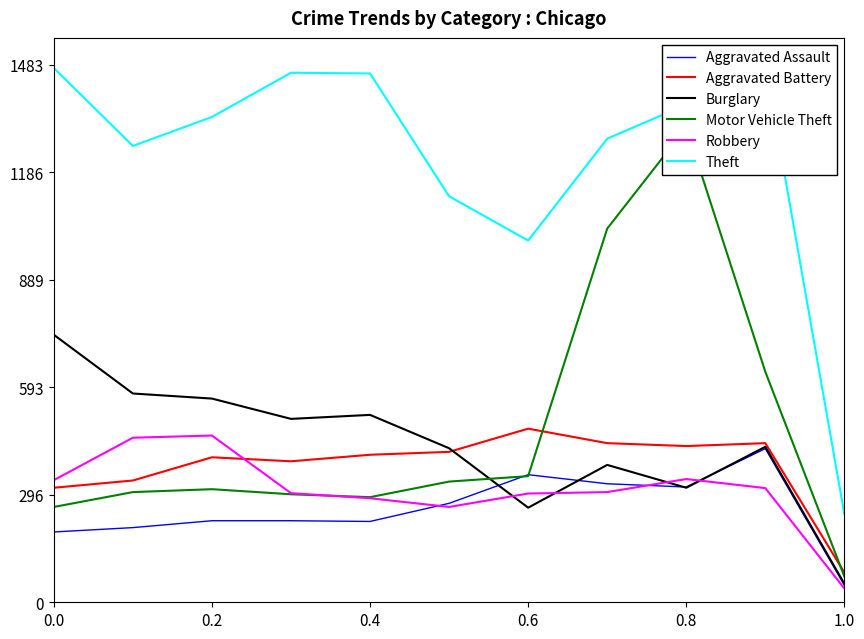

Which series has the largest total across all categories?

Theft